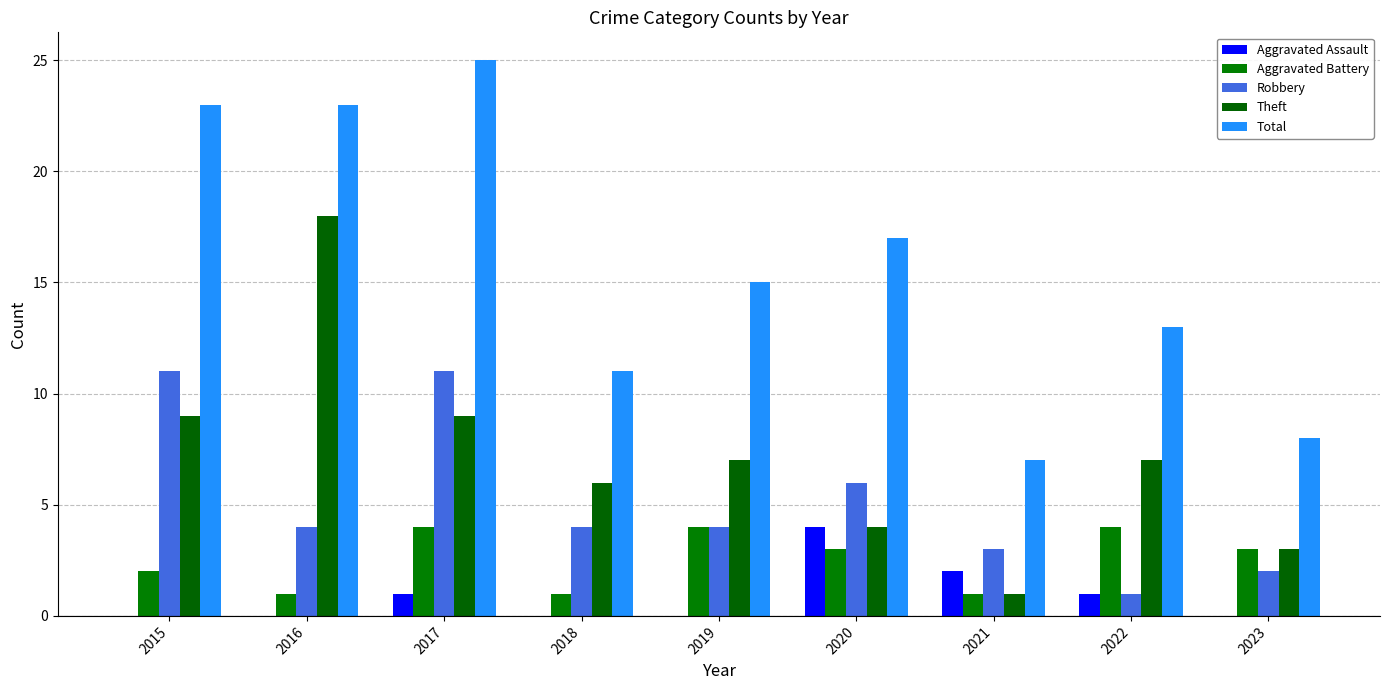

What is the highest value of the Aggravated Assault series?

4